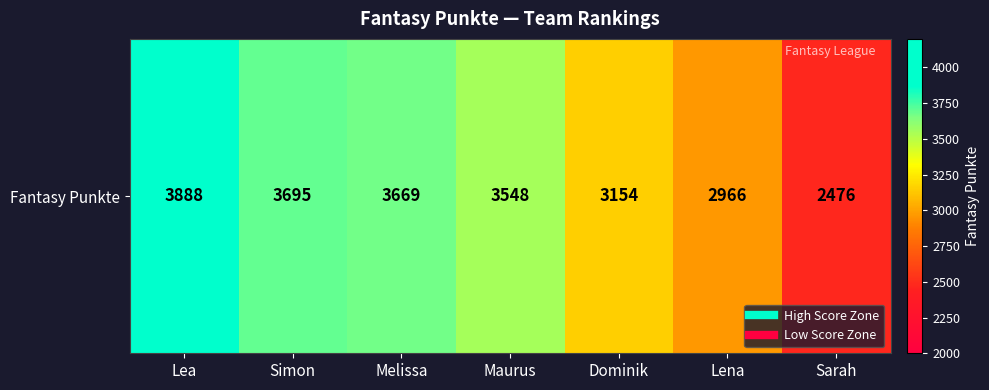

Where does the data first go above 3548?

Lea